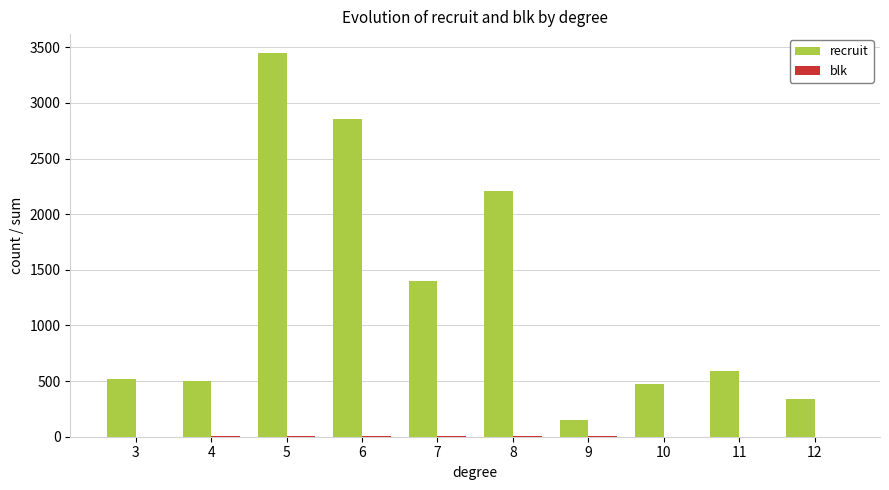

What is the maximum value for recruit?

3446